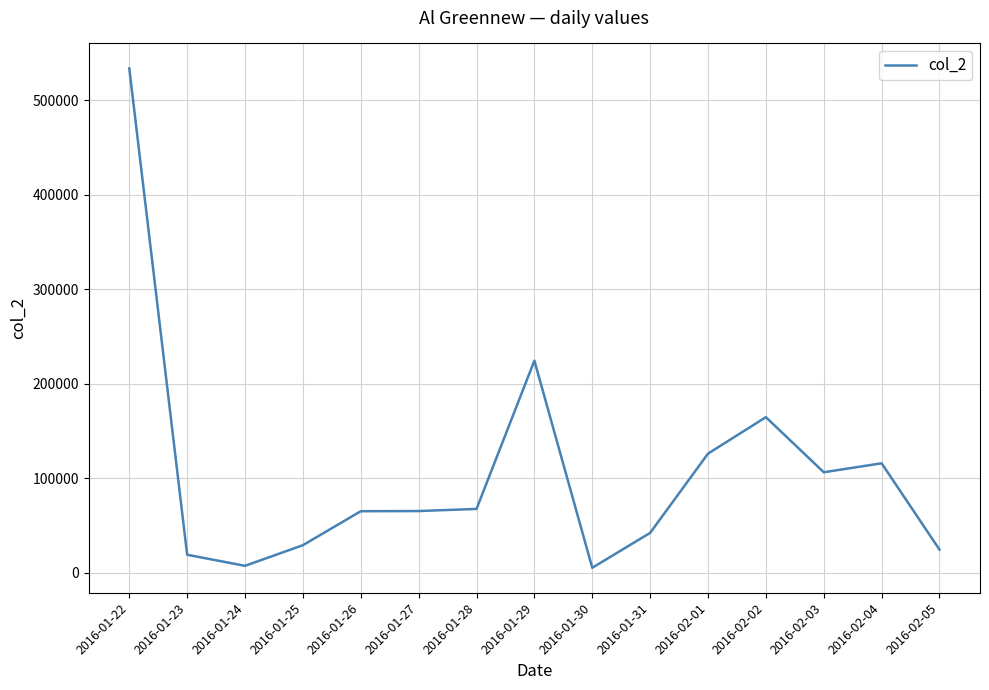

Which label corresponds to the largest value in the chart?

2016-01-22